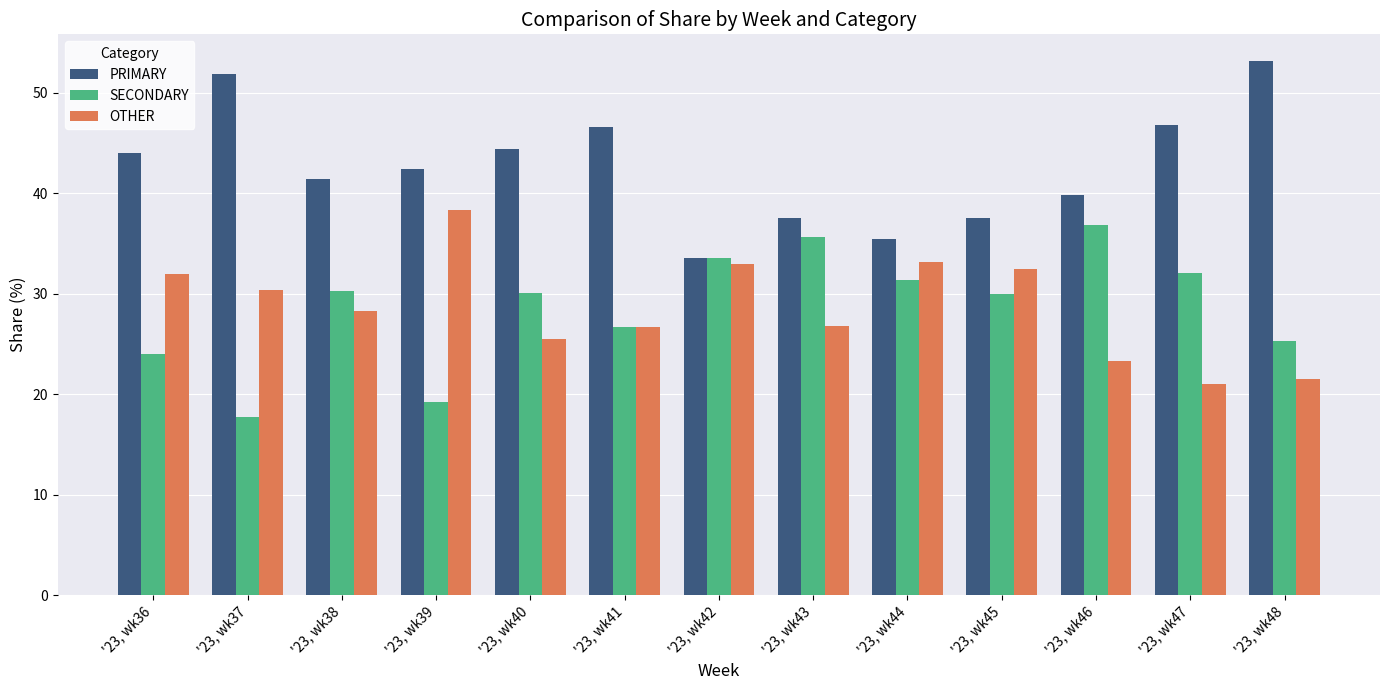

What is the total value across all series at '23, wk43?

100.0